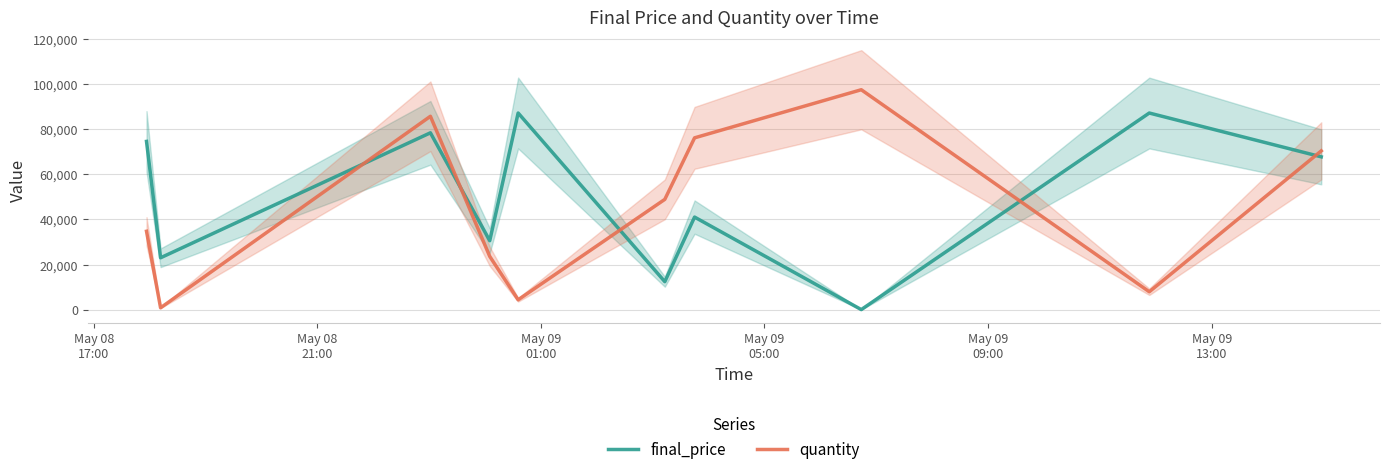

What is the sum of all quantity values?

450062